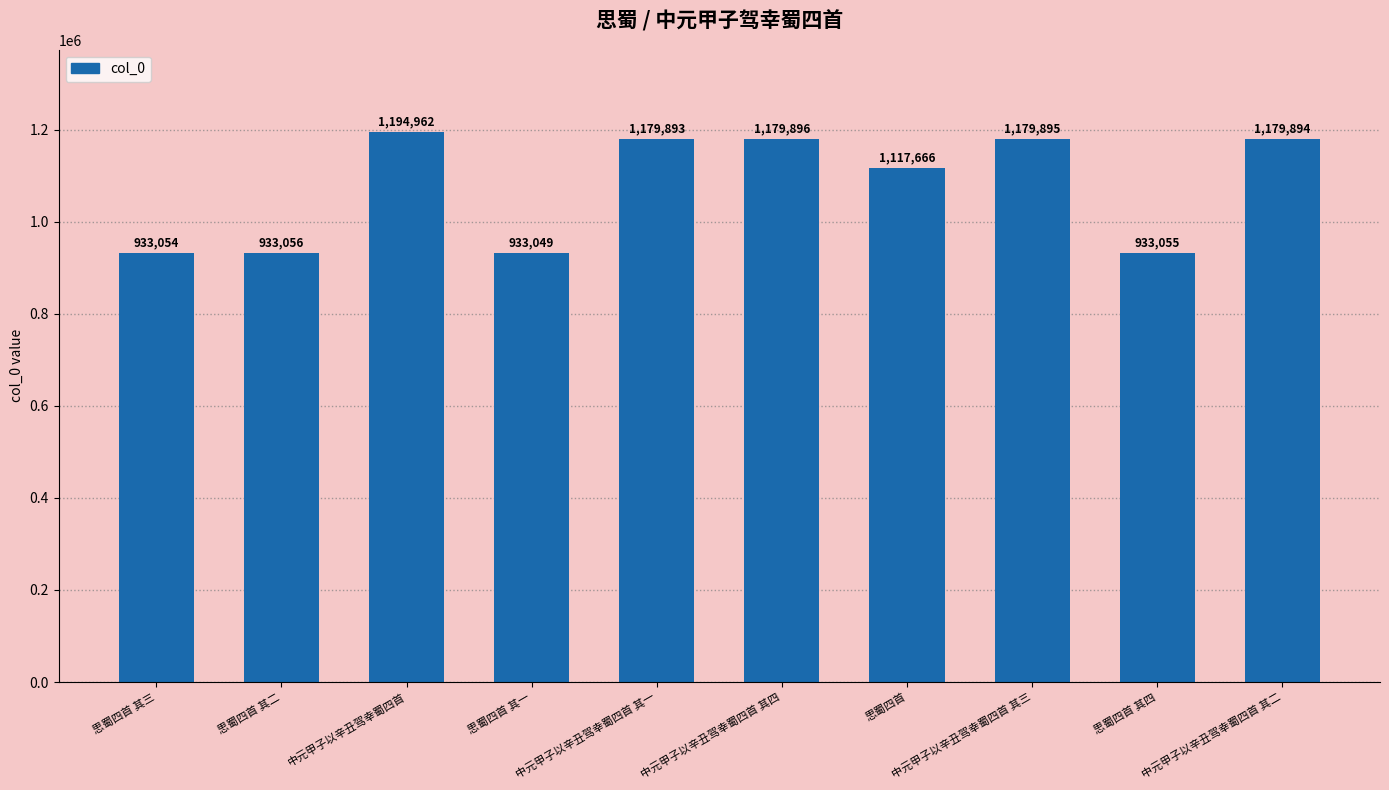

How many data points are less than 1179893?

5